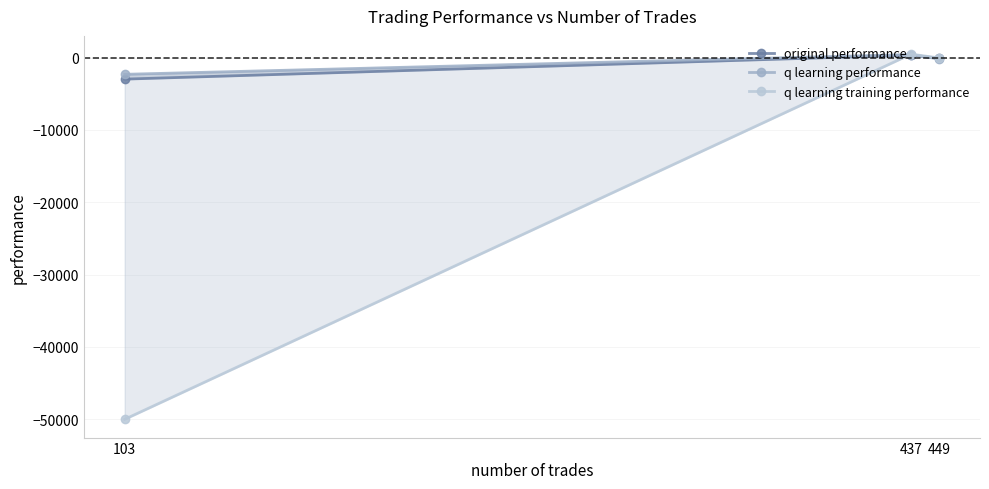

How many values in the q learning performance series exceed -194?

1